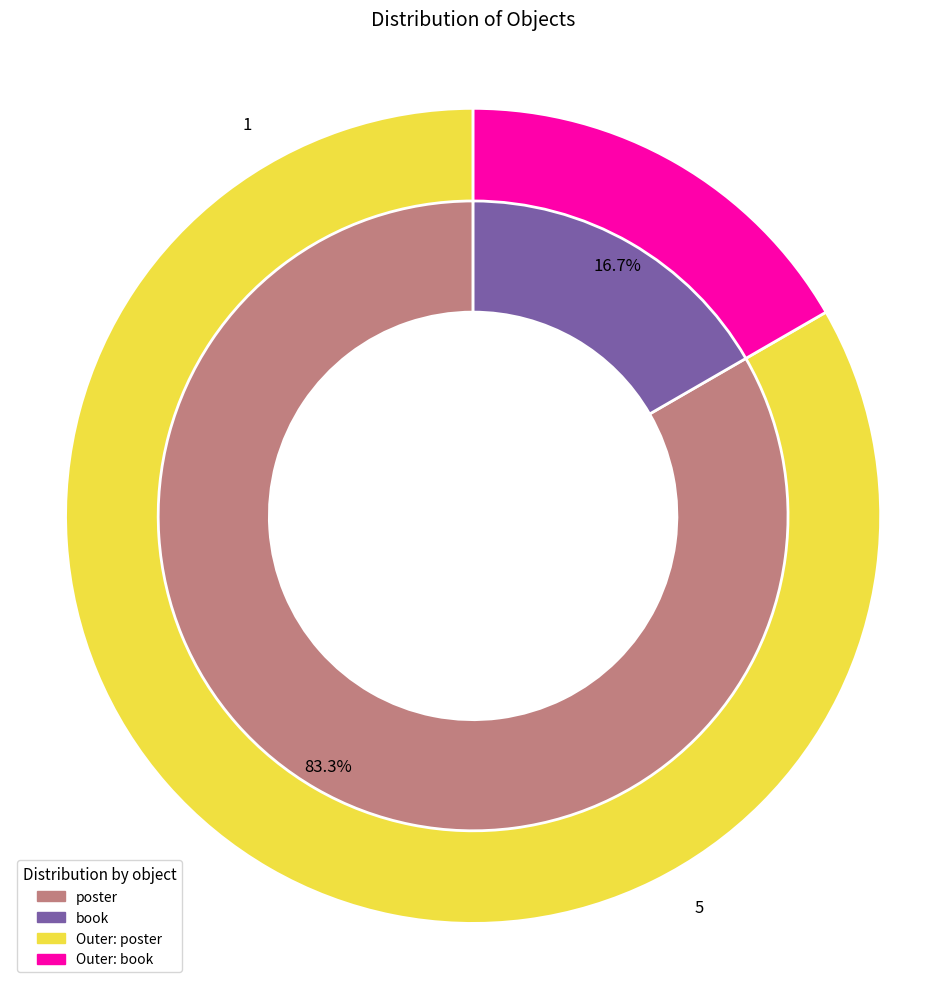

Is there any slice that represents more than half of the pie?

Yes